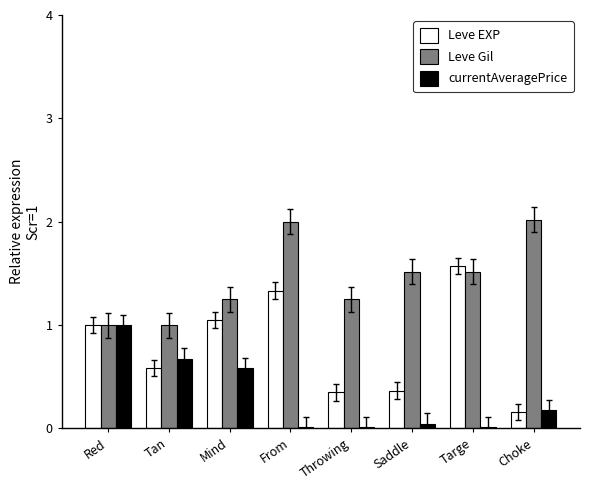

What is the difference between the currentAveragePrice values at Saddle and Tan?

0.6